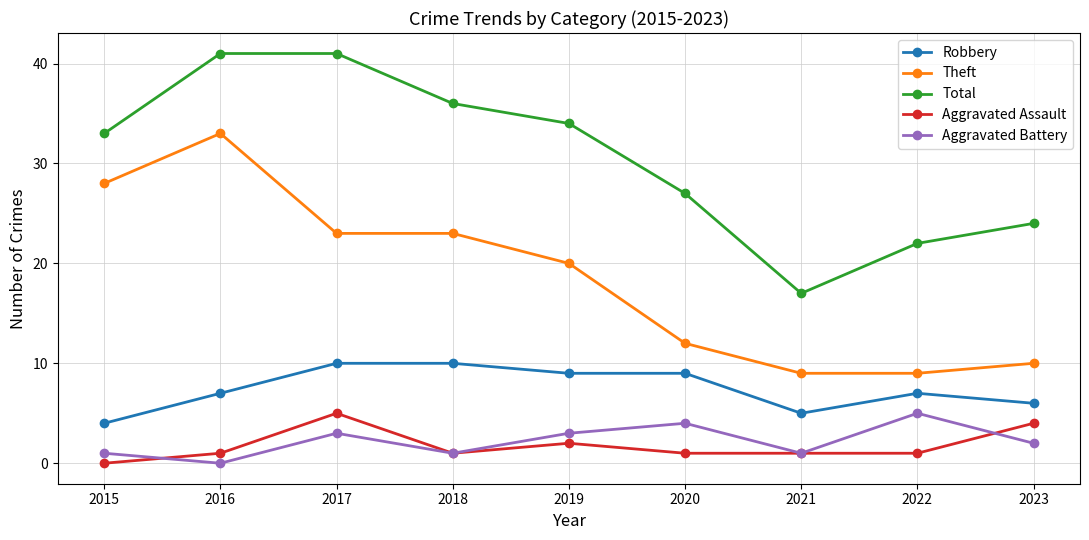

What is the difference between the highest and lowest values at 2023?

22